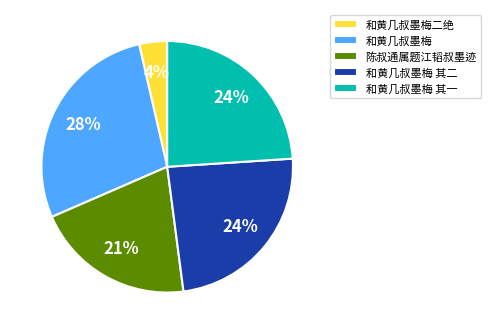

To the nearest percent, what is the difference between the 陈叔通属题江韬叔墨迹 and 和黄几叔墨梅 slice percentages?

7%